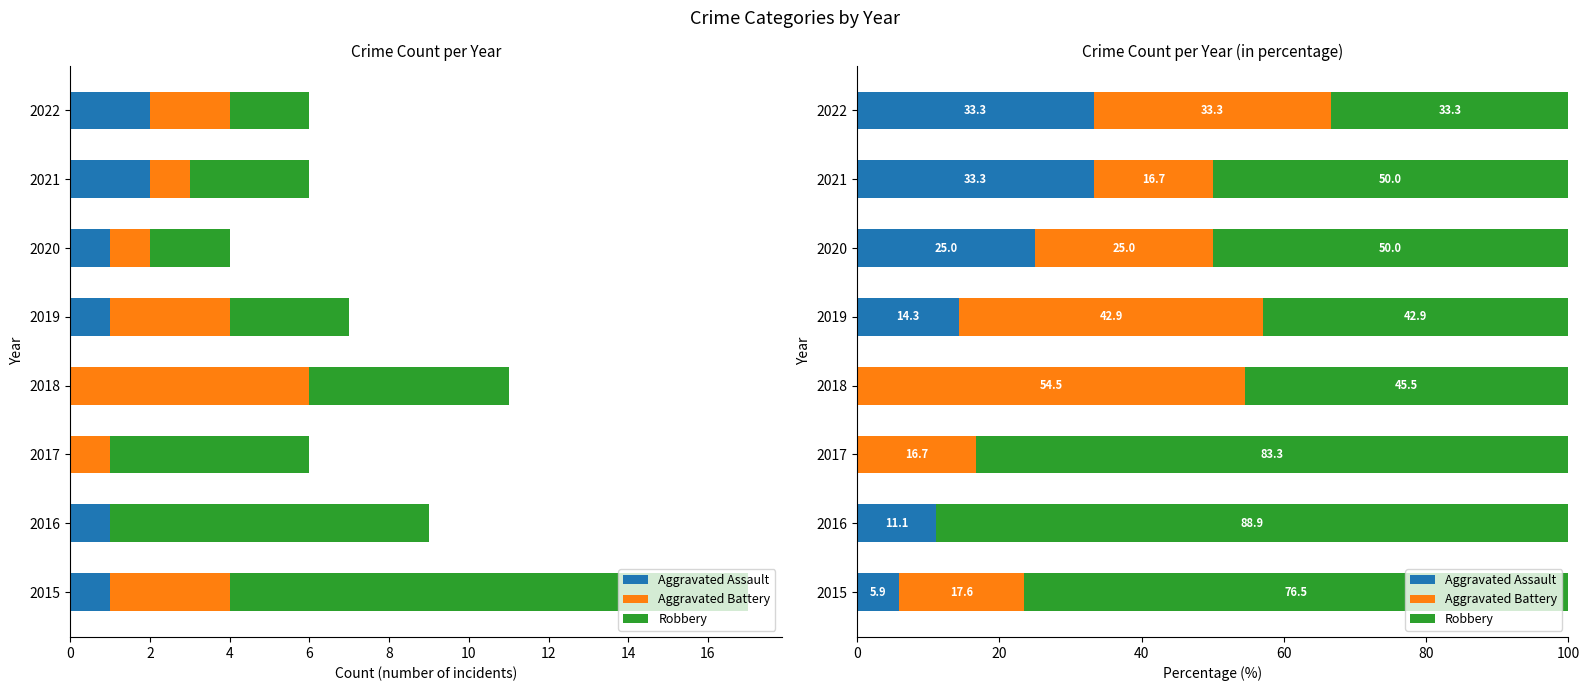

True or false: Robbery has a value of 45.5 at 2018.

True